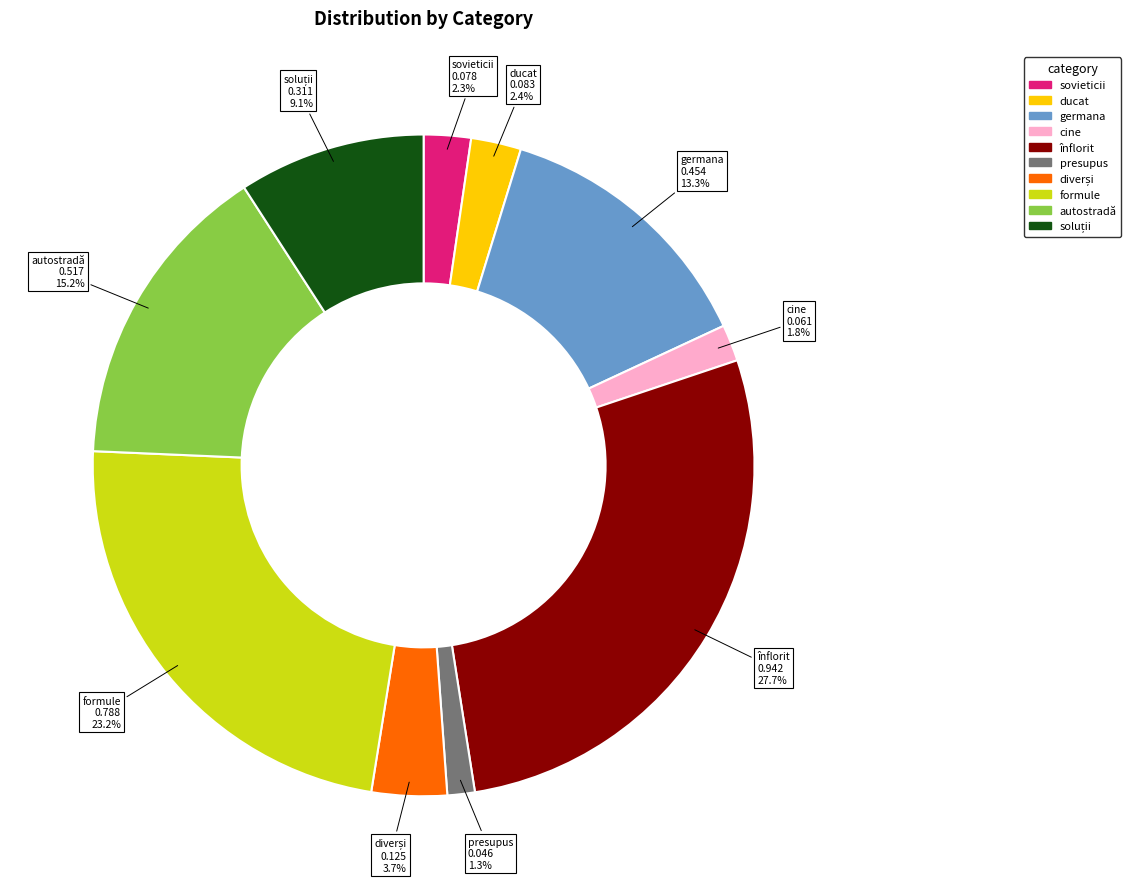

What percentage is NOT represented by sovieticii?

97.7%